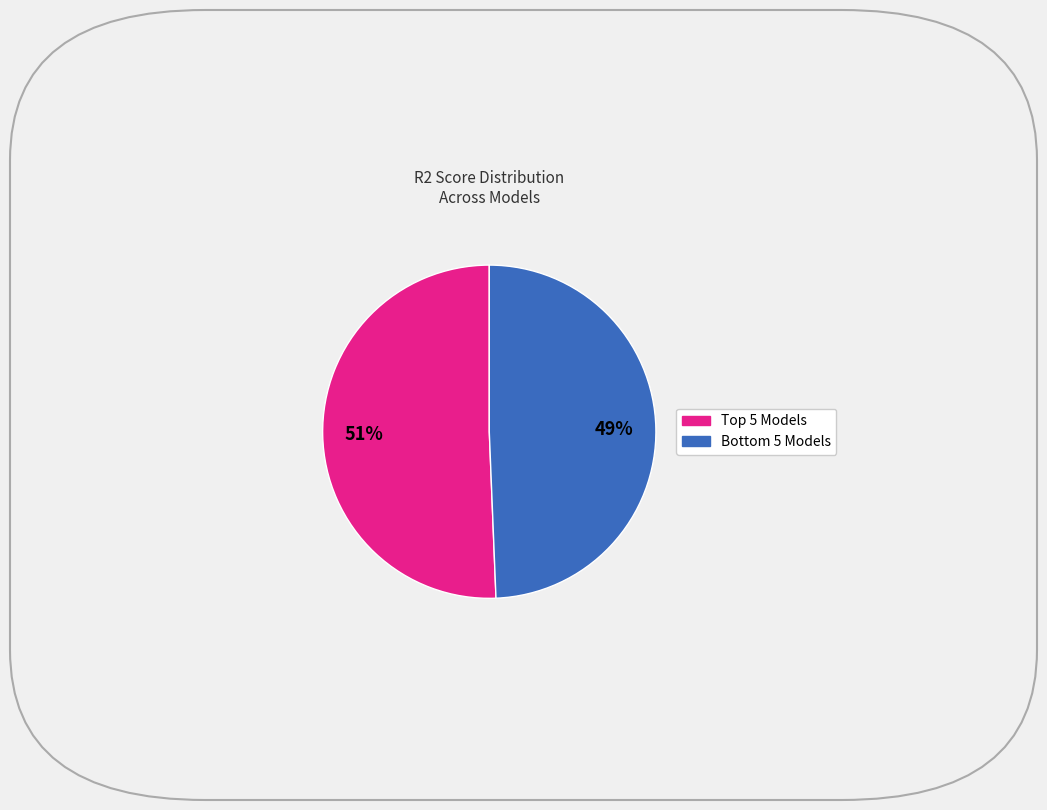

To the nearest percent, what is the average slice percentage?

50%